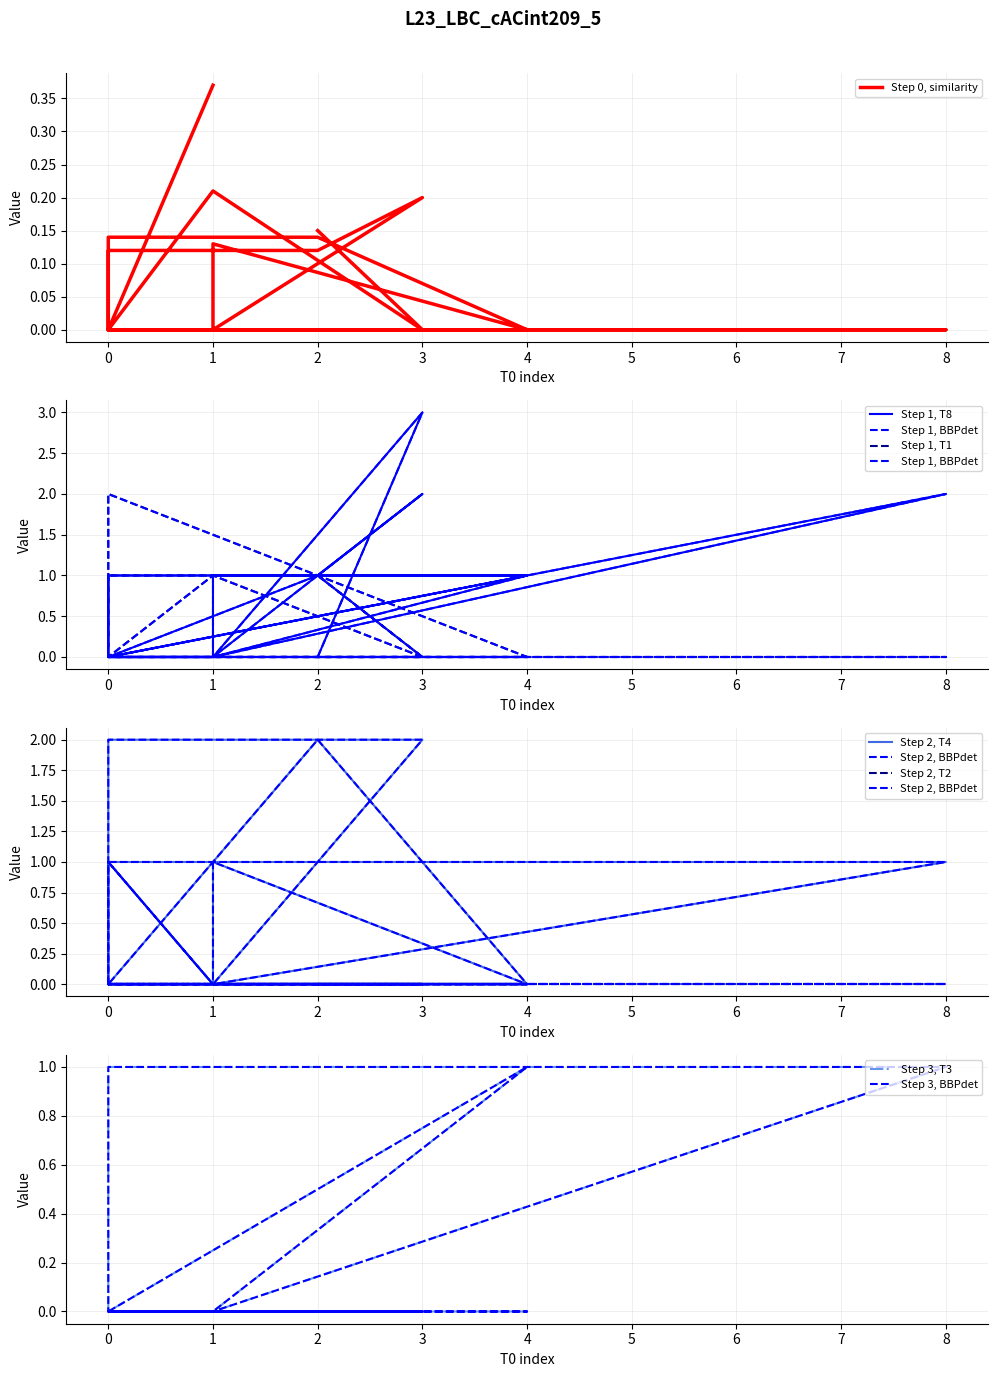

Is this an area chart (filled region under the line)?

No